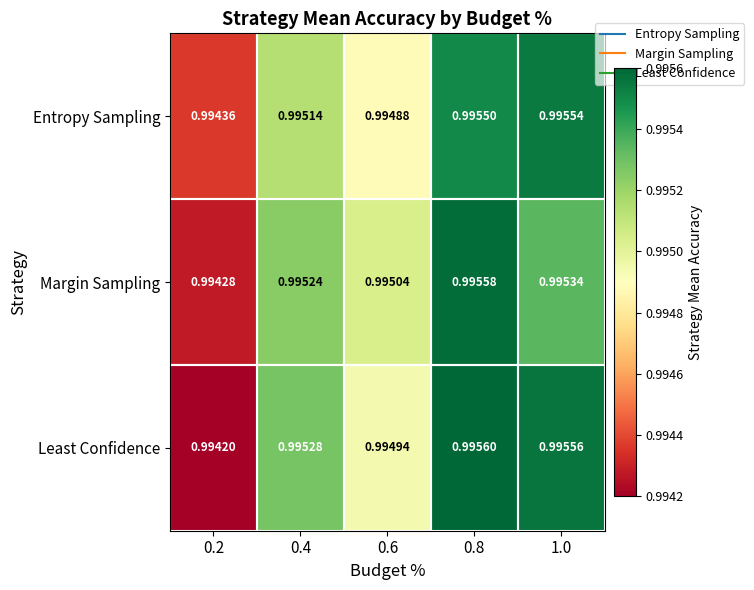

Which series has the largest range (max minus min)?

Least Confidence